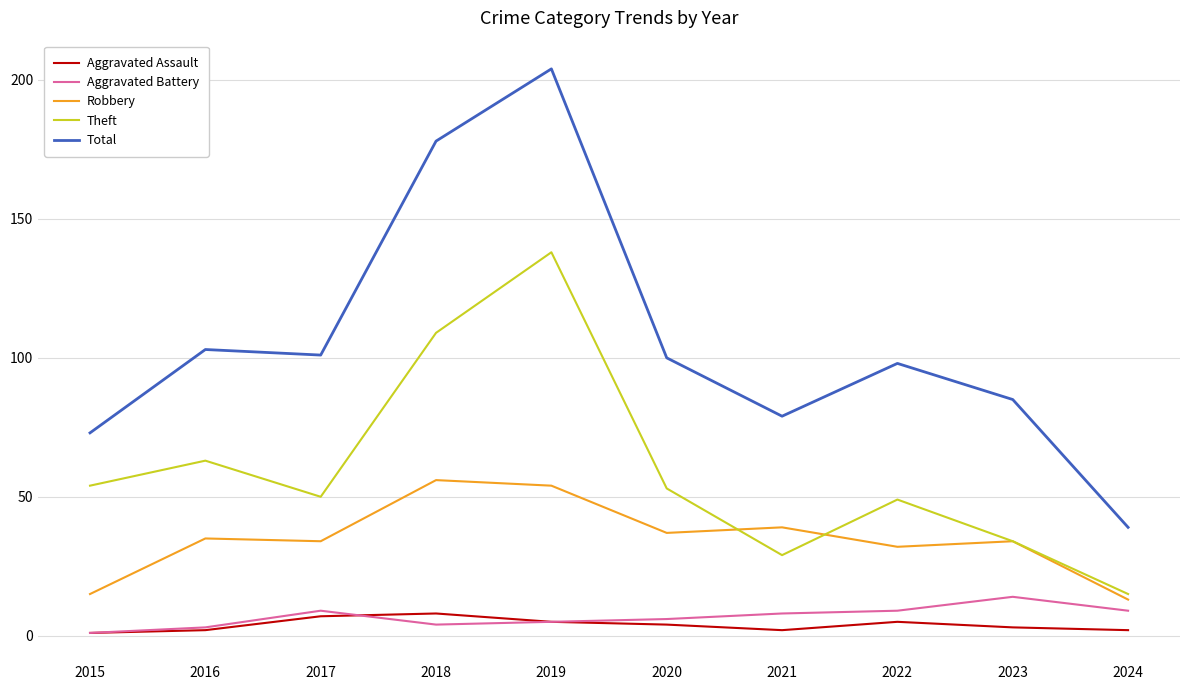

What is the difference between the Aggravated Assault values at 2021 and 2020?

2